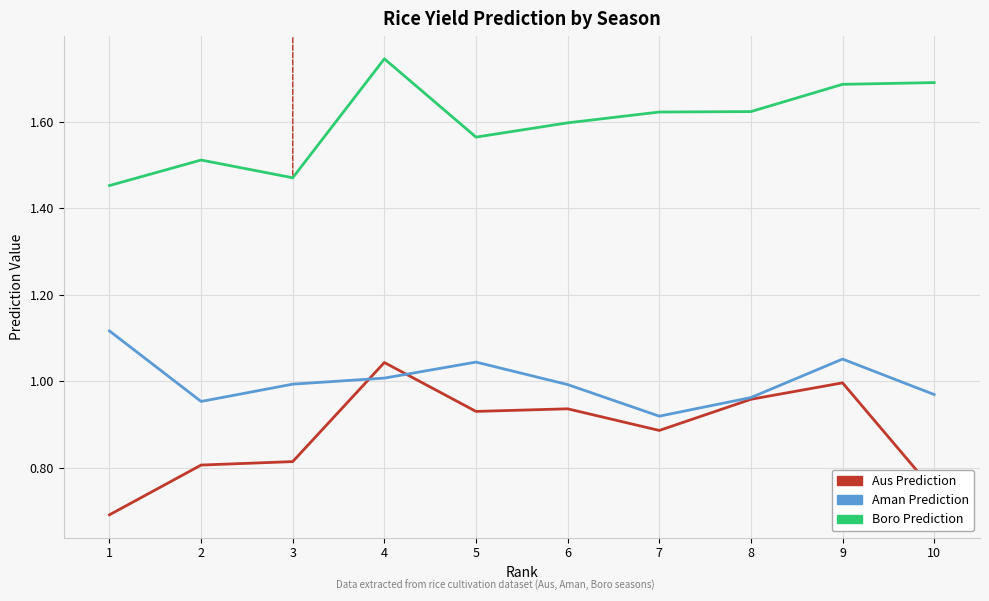

Which series changed the most between 3 and 10?

Boro Prediction